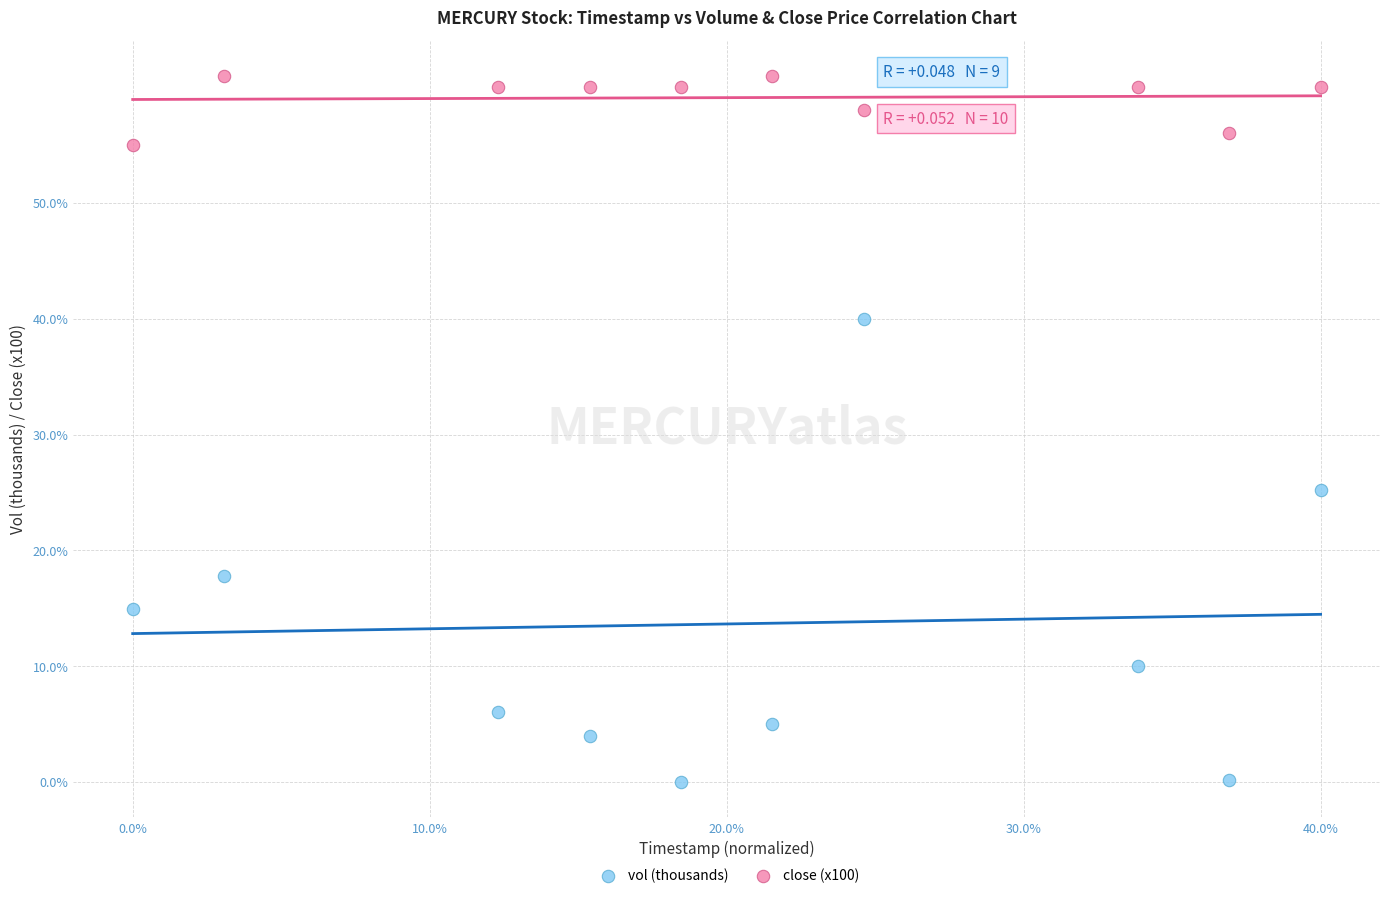

What are all the series names shown in the legend?

vol (thousands), close (x100)